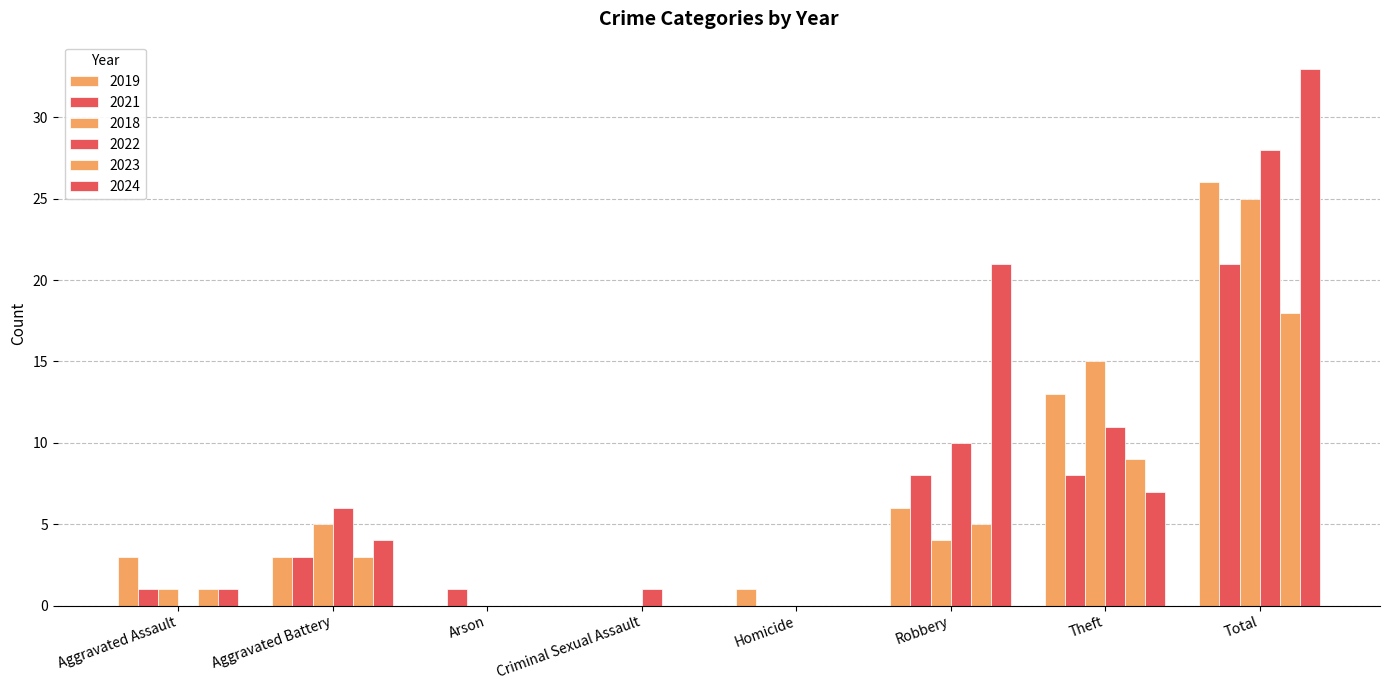

Is it true that 2023 equals -11 at Homicide?

False